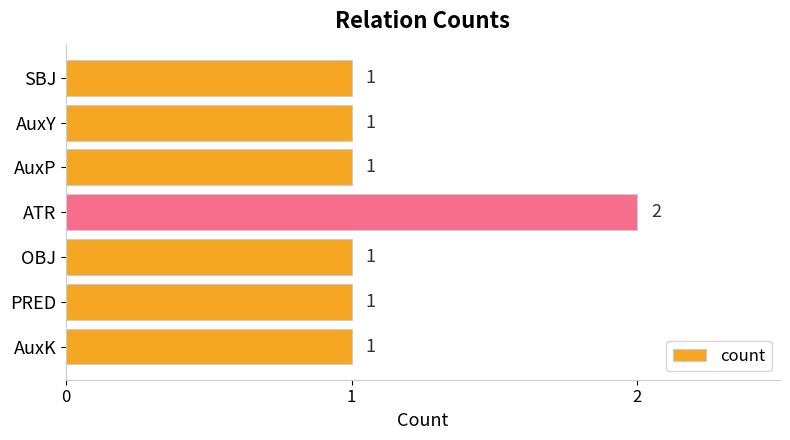

The value at PRED is 1. True or false?

True